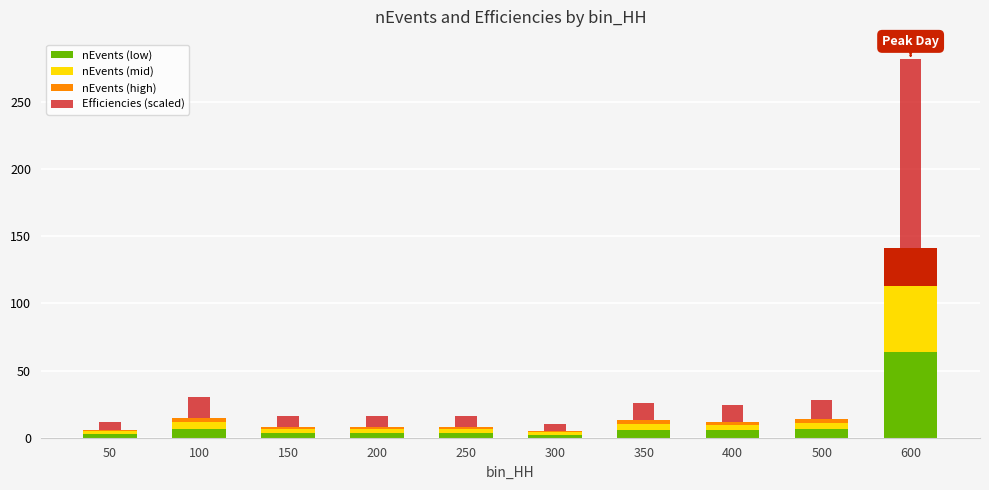

How many distinct data groups are displayed?

4